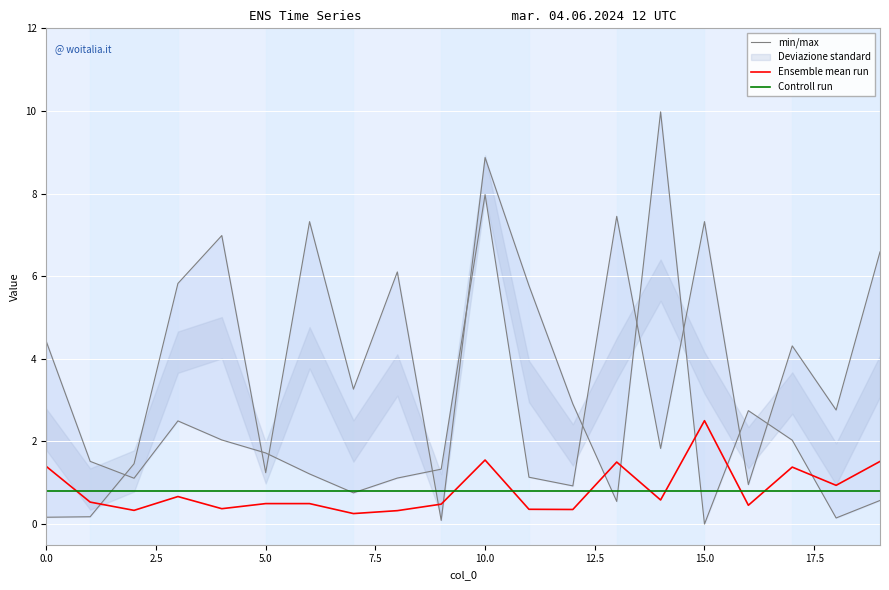

What is the lowest value of the Controll run series?

0.8